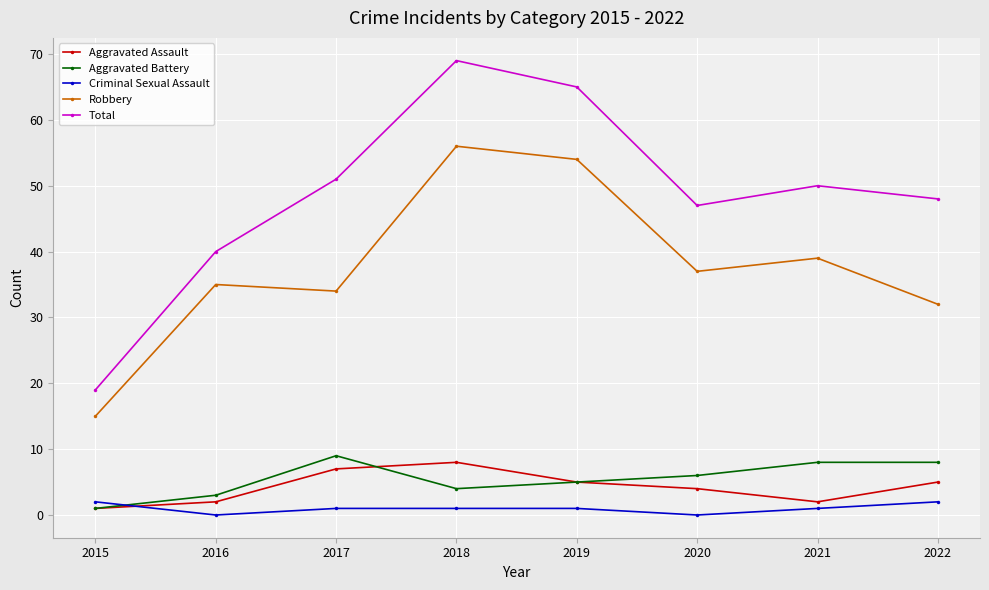

What are all the series names shown in the legend?

Aggravated Assault, Aggravated Battery, Criminal Sexual Assault, Robbery, Total